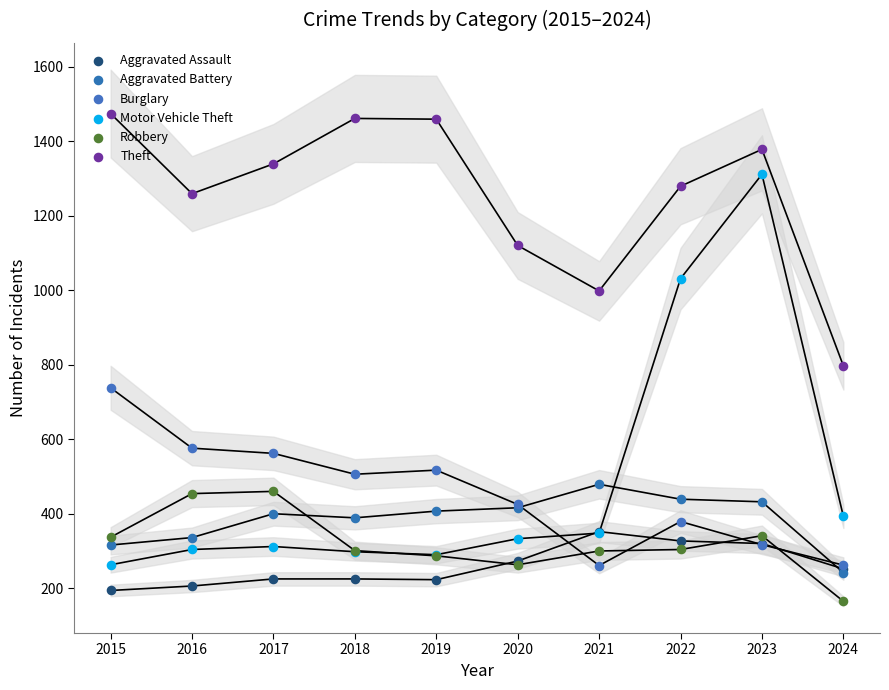

Which series has the widest spread of Y values?

Motor Vehicle Theft